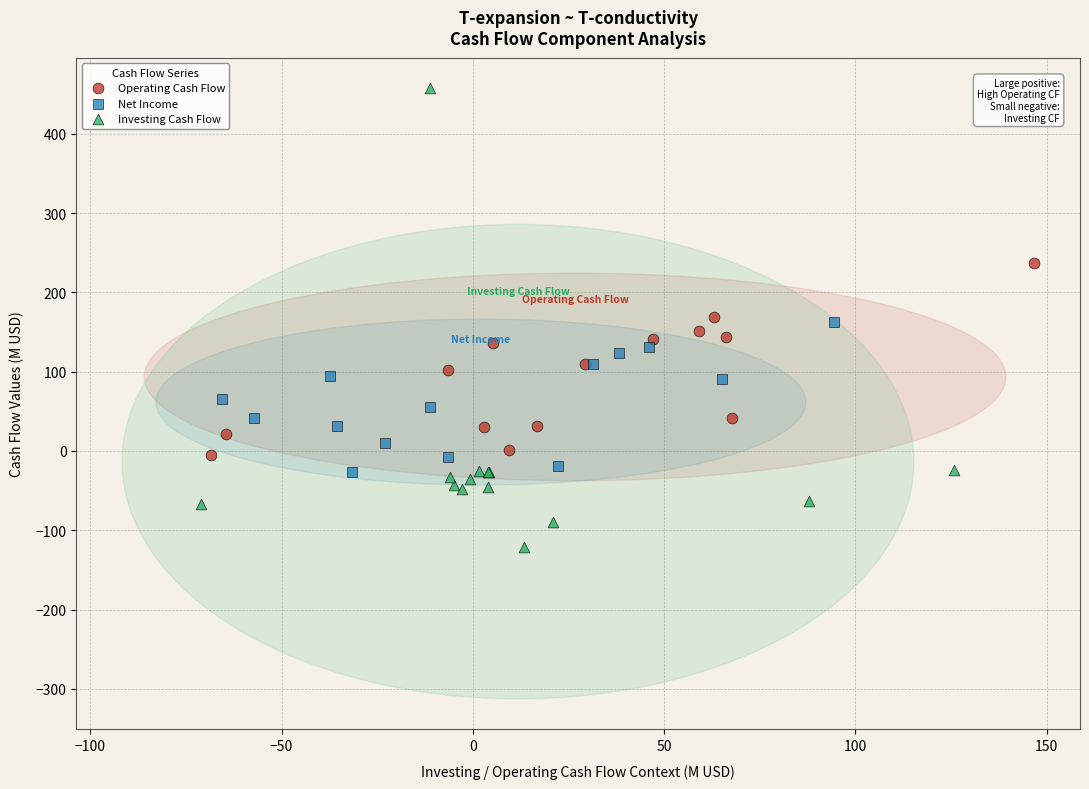

Which series contains the highest Y value?

Investing Cash Flow